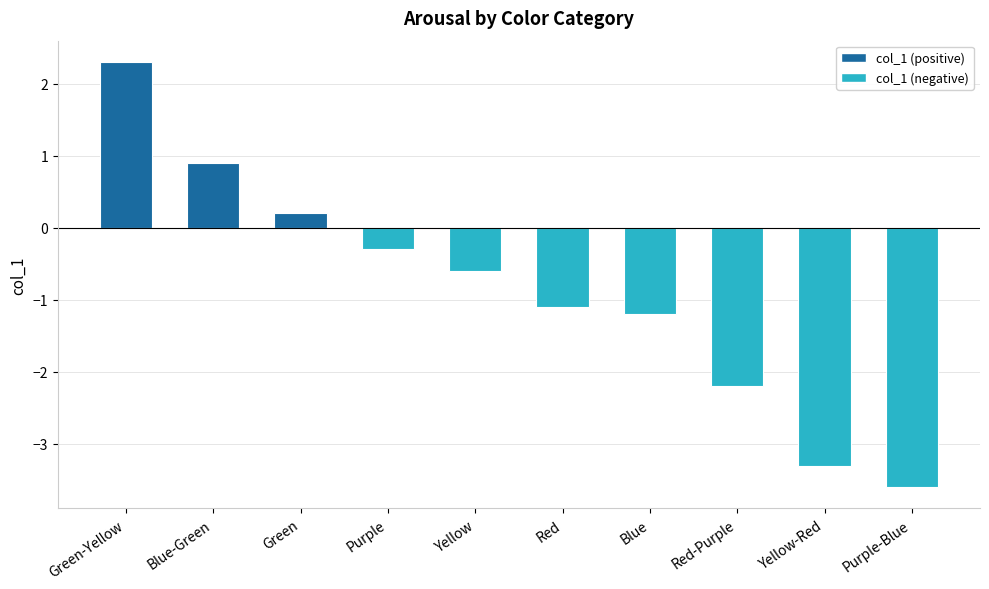

At which label does the data first exceed 0?

Green-Yellow